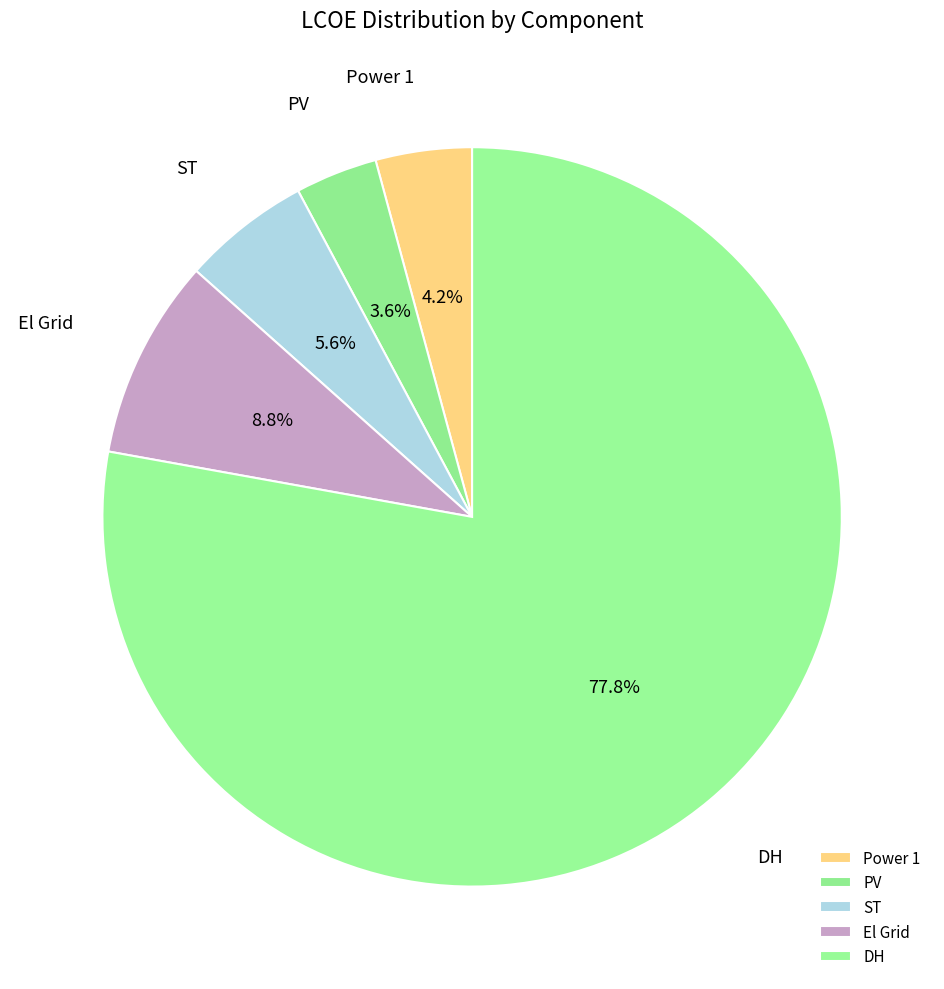

True or false: El Grid accounts for 9% of the total.

True